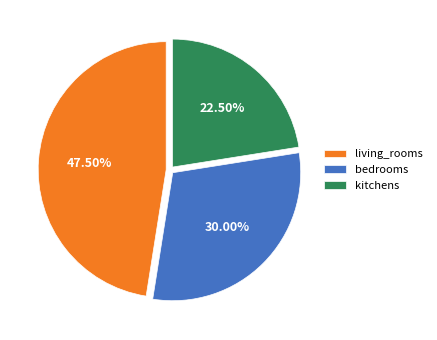

Is there any slice that represents more than half of the pie?

No